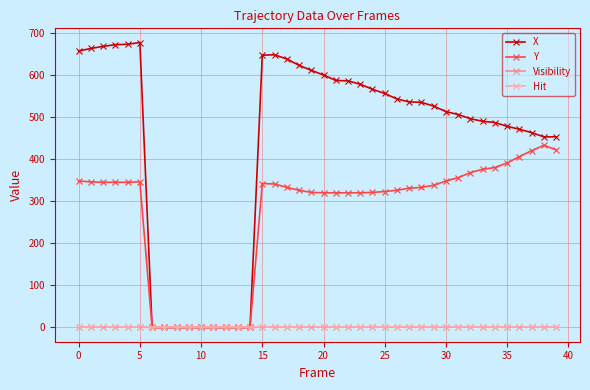

How many lines are shown in the chart?

4